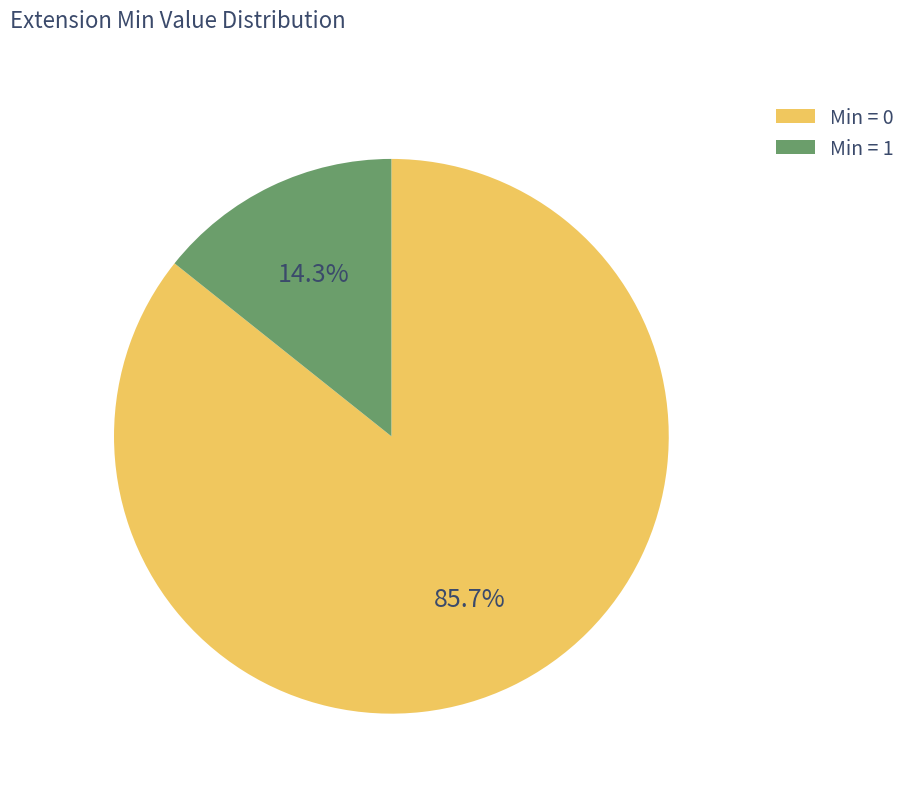

How many segments does this pie chart have?

2